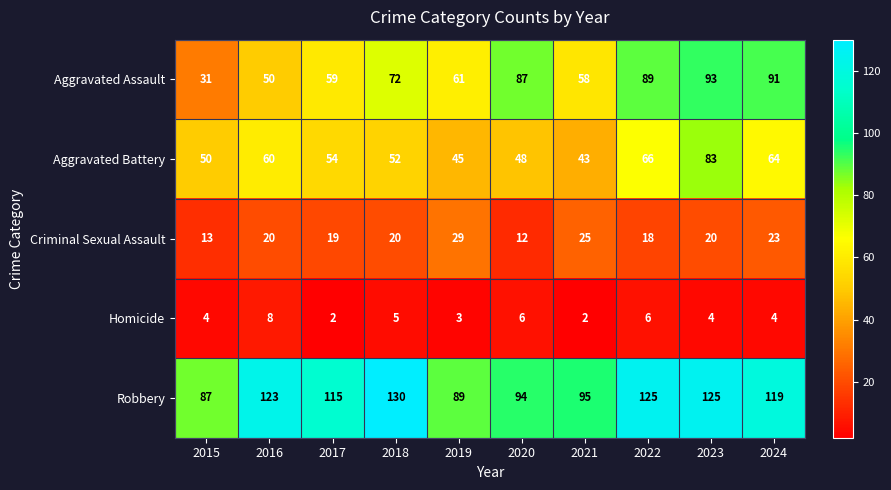

What is the average value of the Criminal Sexual Assault series?

20